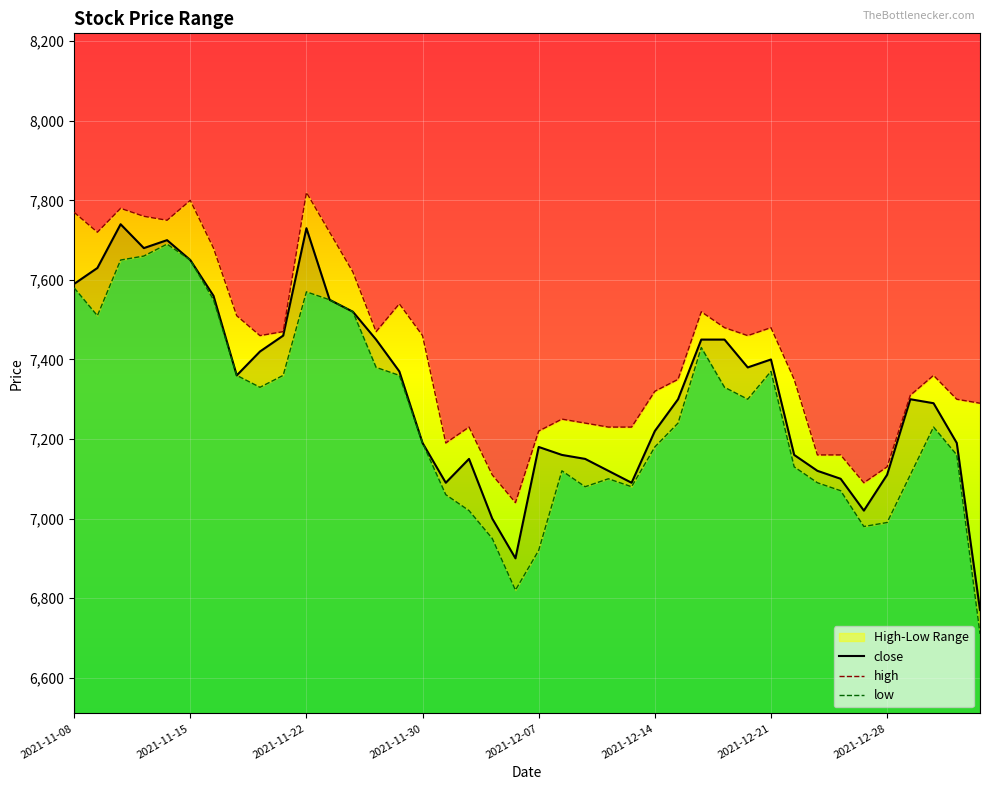

Which series has the largest range (max minus min)?

low